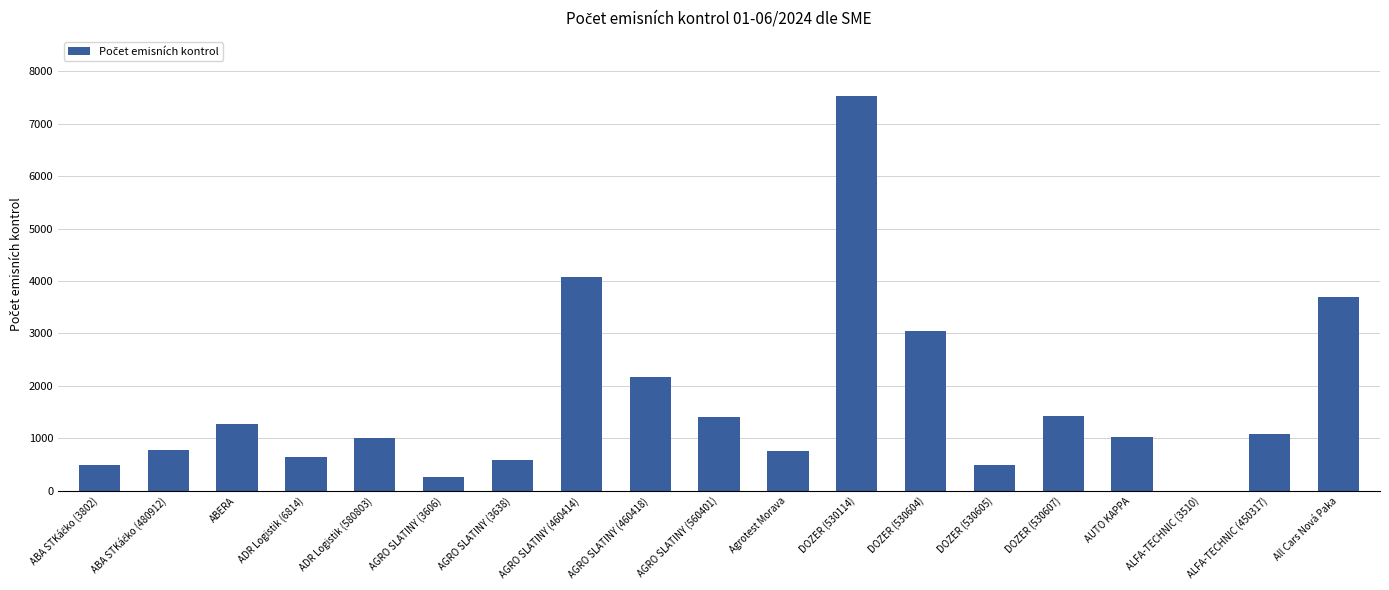

What is the greatest value displayed?

7528